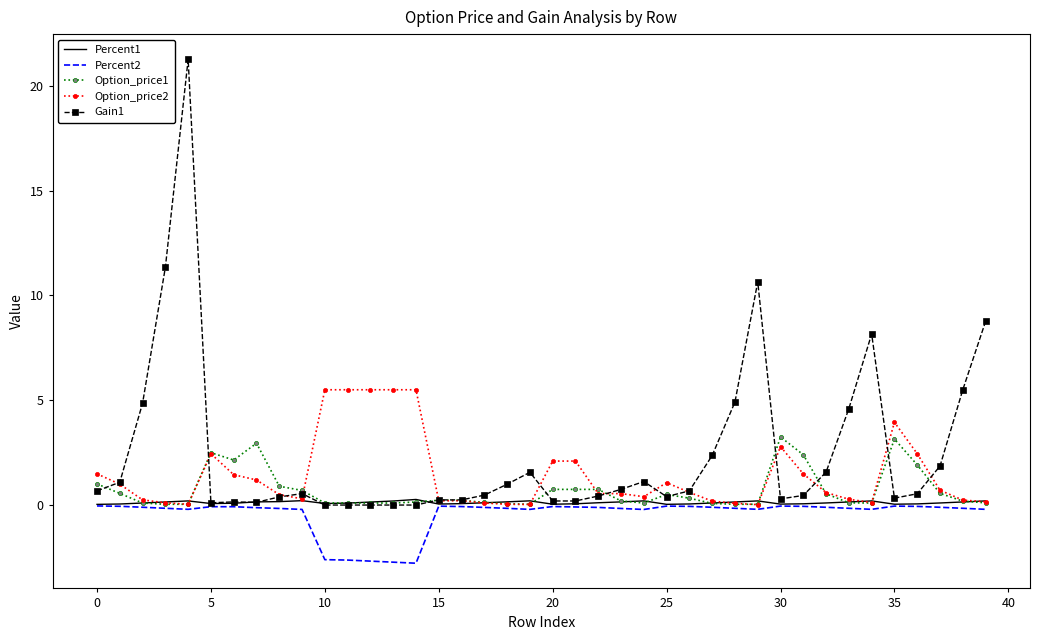

List the series in order of their overall mean, highest first.

Gain1, Option_price2, Option_price1, Percent1, Percent2